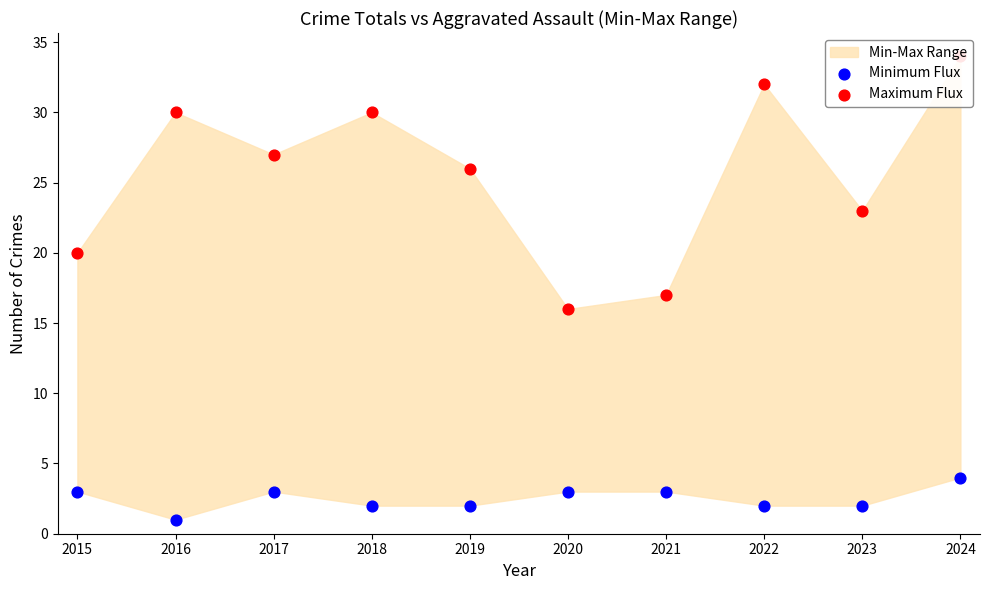

At how many categories does at least one series exceed 10?

10